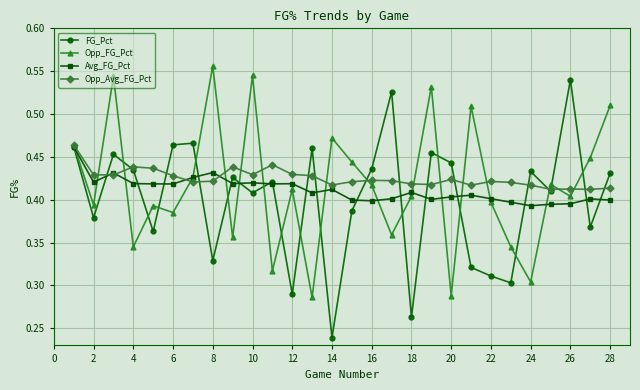

True or false: FG_Pct has more than 1 interior local peaks.

True